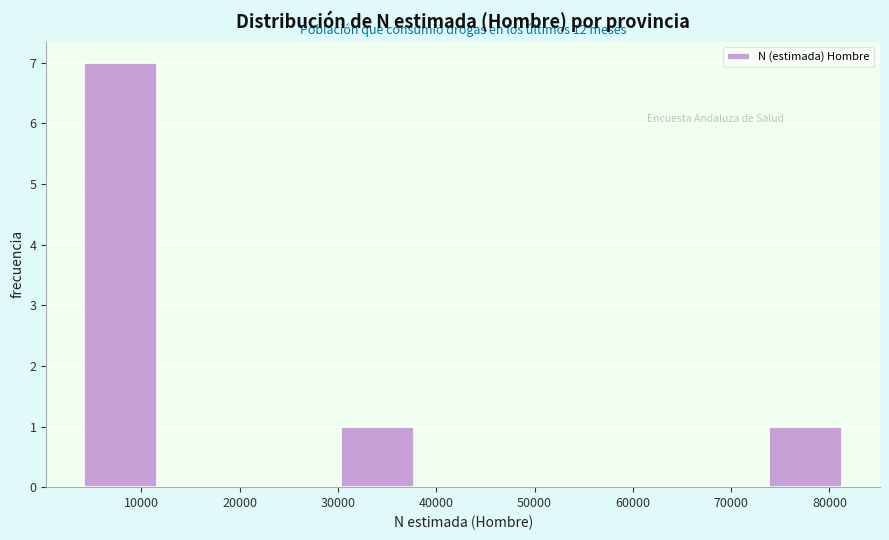

Over which range of the x-axis is the bar tallest?

4000 to 12000